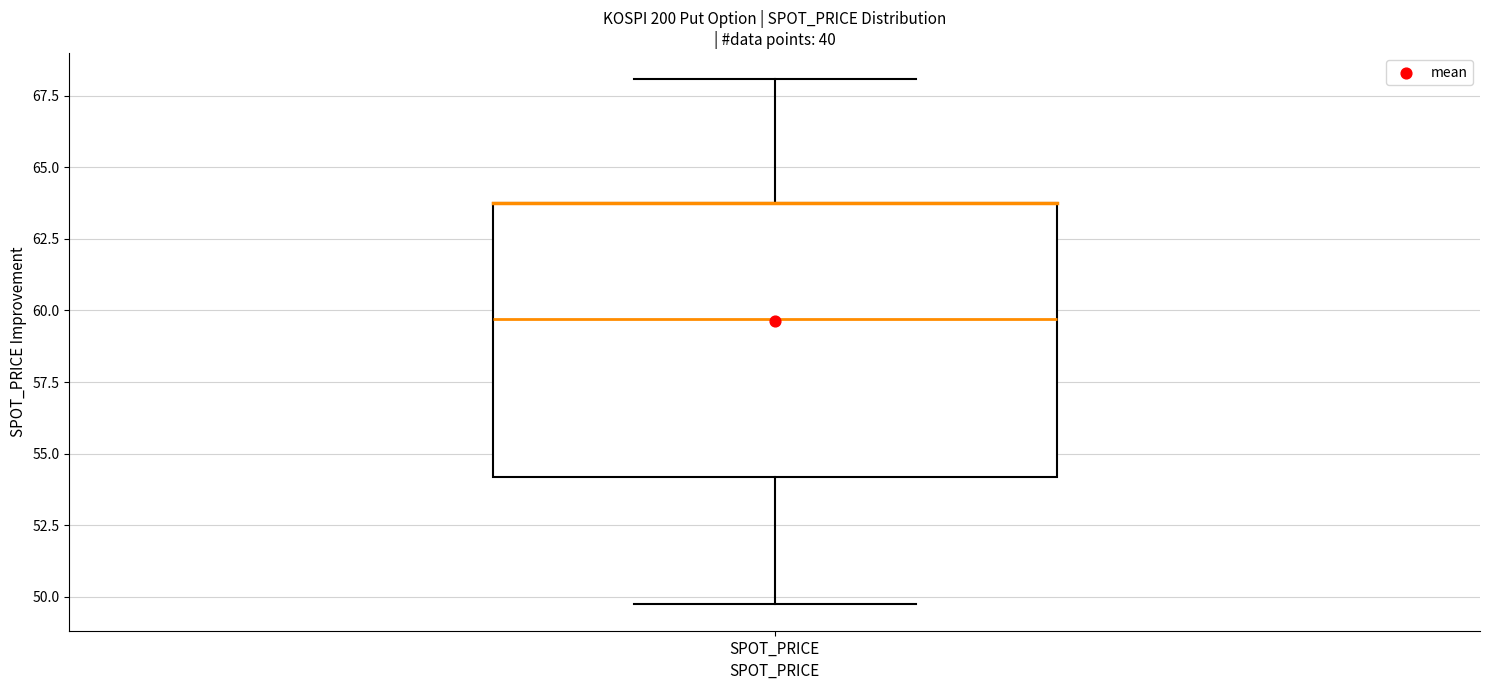

Transcribe this box plot: give where the median line is, the range the box spans, and where the two whiskers end, as read against the y-axis. The values are not printed on the chart, so give them approximately, as read against the axis.

median 59.5, box 54.0 to 63.5, whiskers 49.5 to 68.0